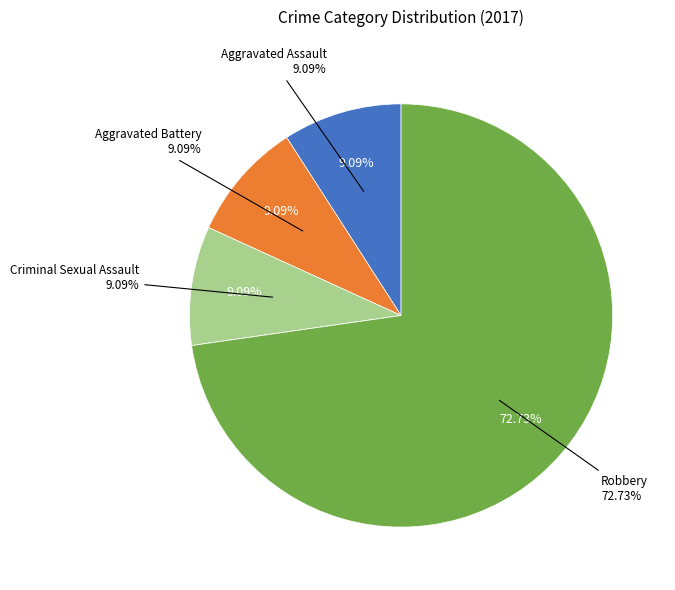

Does any single category account for the majority?

Yes